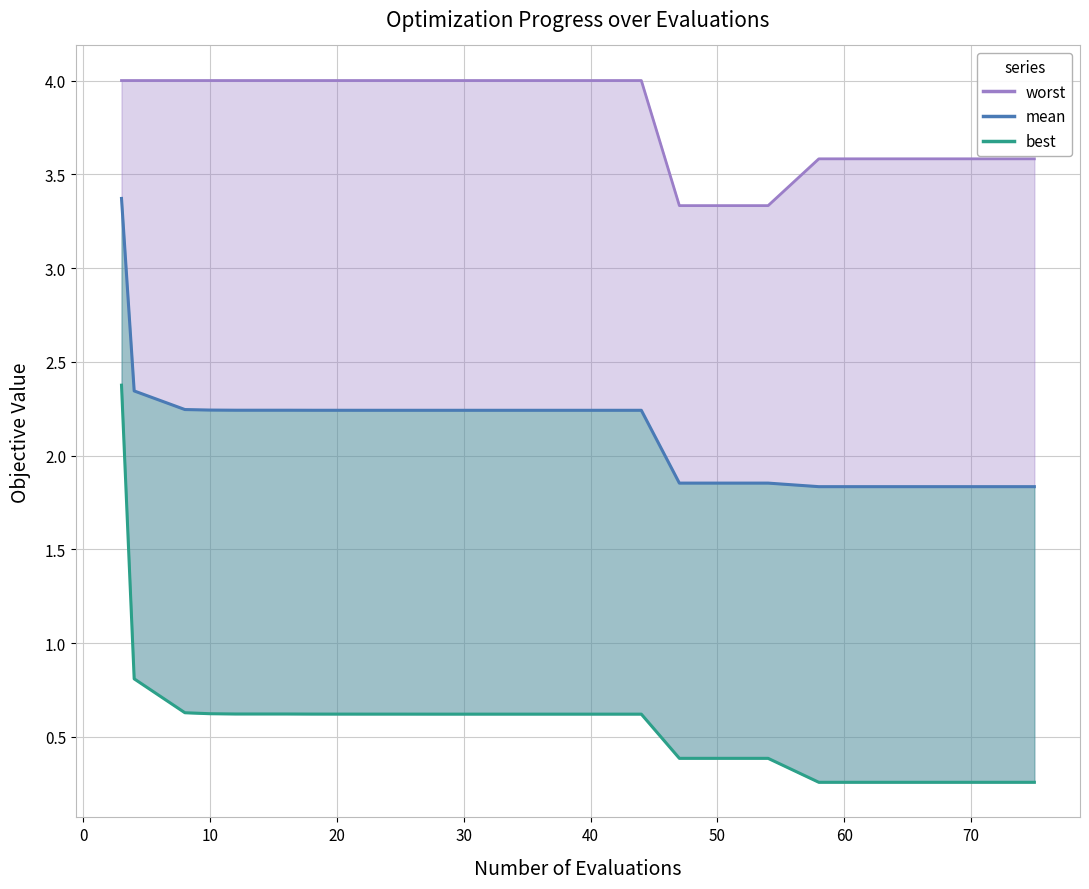

True or false: worst and best cross at least once.

False